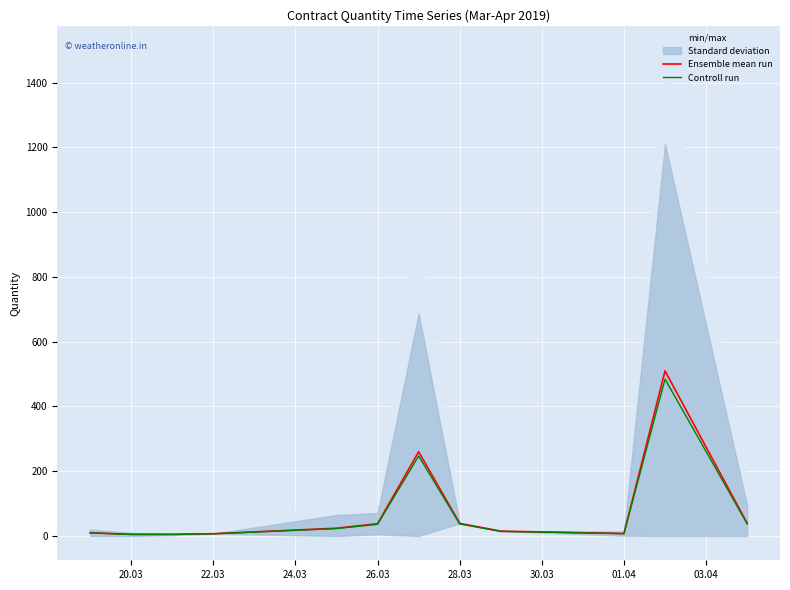

What is the maximum value for Ensemble mean run?

509.7